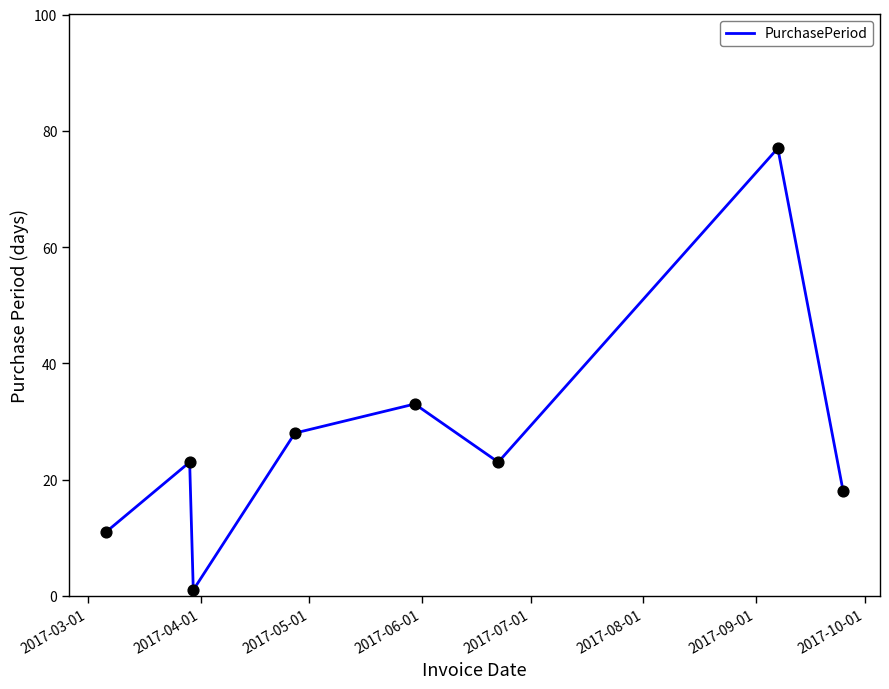

What is the maximum value shown in the chart?

77